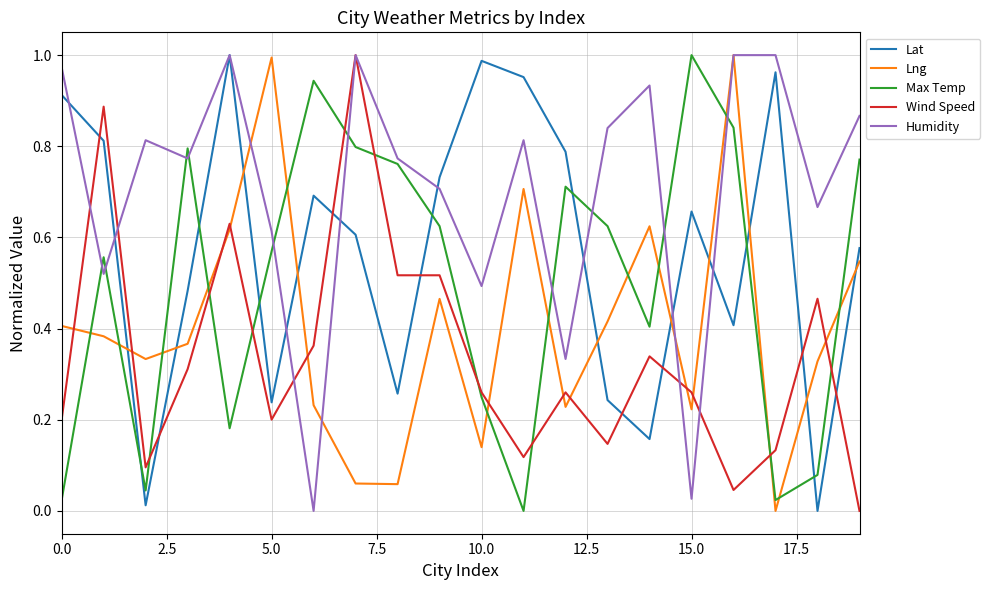

Which series has the largest total across all categories?

Humidity